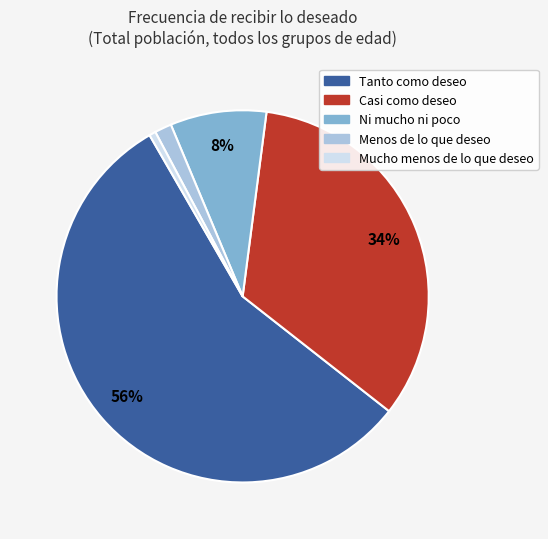

To the nearest percent, what is the average slice percentage?

20%